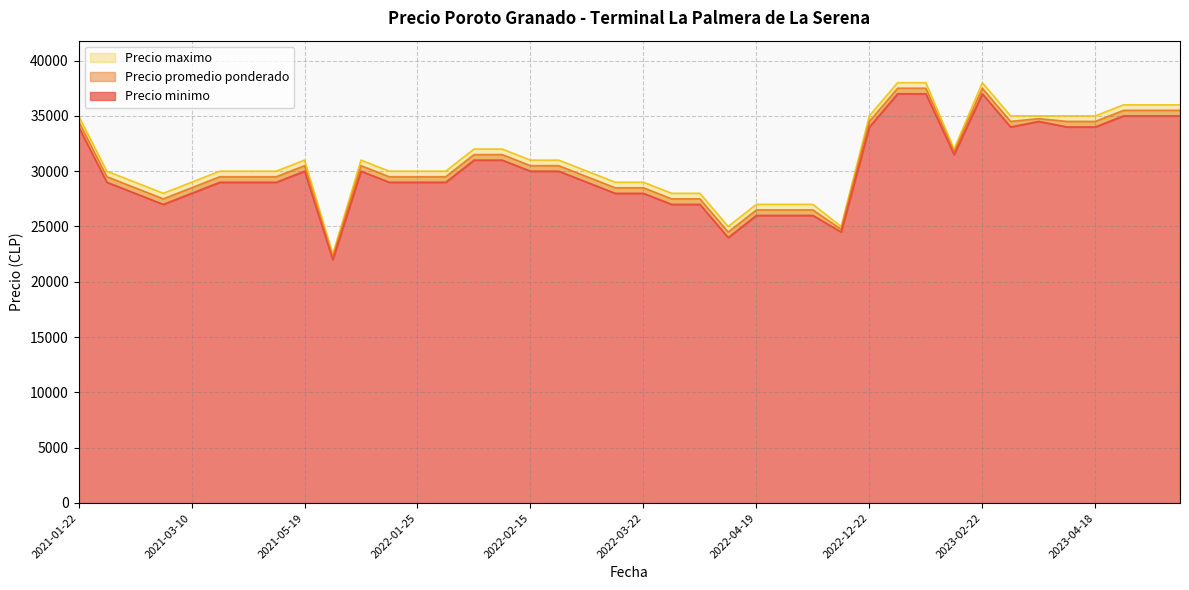

List the labels in order of Precio promedio ponderado value, largest first.

2023-01-24, 2023-02-22, 2023-01-26, 2023-04-28, 2023-04-27, 2023-04-25, 2023-03-16, 2023-03-23, 2023-03-13, 2023-04-18, 2022-12-22, 2021-01-22, 2023-02-02, 2022-02-02, 2022-02-11, 2022-02-15, 2021-12-27, 2022-02-16, 2021-05-19, 2022-01-25, 2022-01-12, 2021-03-24, 2022-03-09, 2021-03-22, 2021-05-07, 2022-01-27, 2021-02-17, 2021-03-10, 2022-03-16, 2022-03-22, 2021-02-18, 2022-04-08, 2022-04-04, 2021-03-05, 2022-05-04, 2022-04-19, 2022-04-27, 2022-05-09, 2022-04-11, 2021-12-17